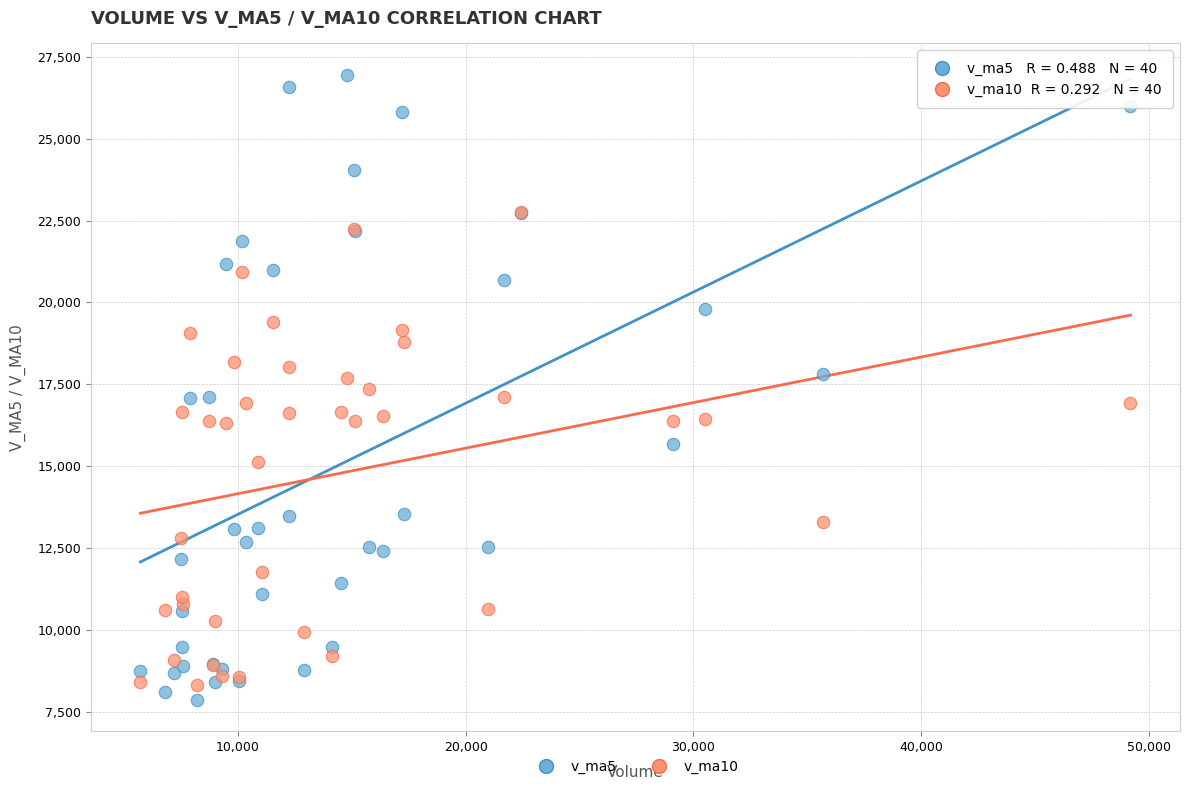

Which series contains the highest Y value?

v_ma5